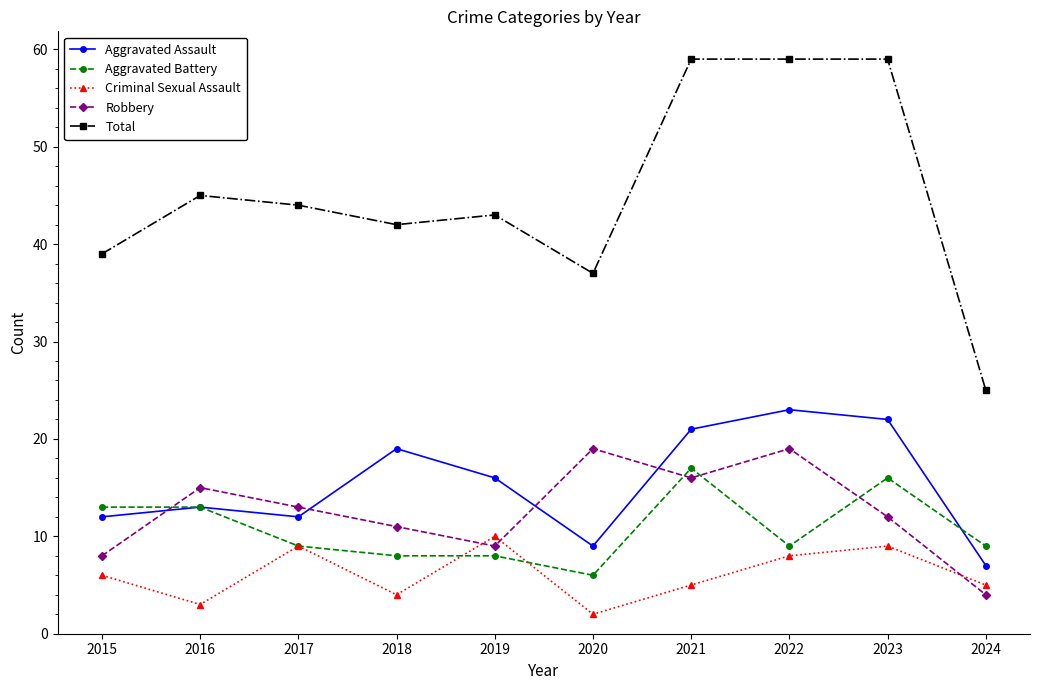

What is the sum of all Aggravated Battery values?

108